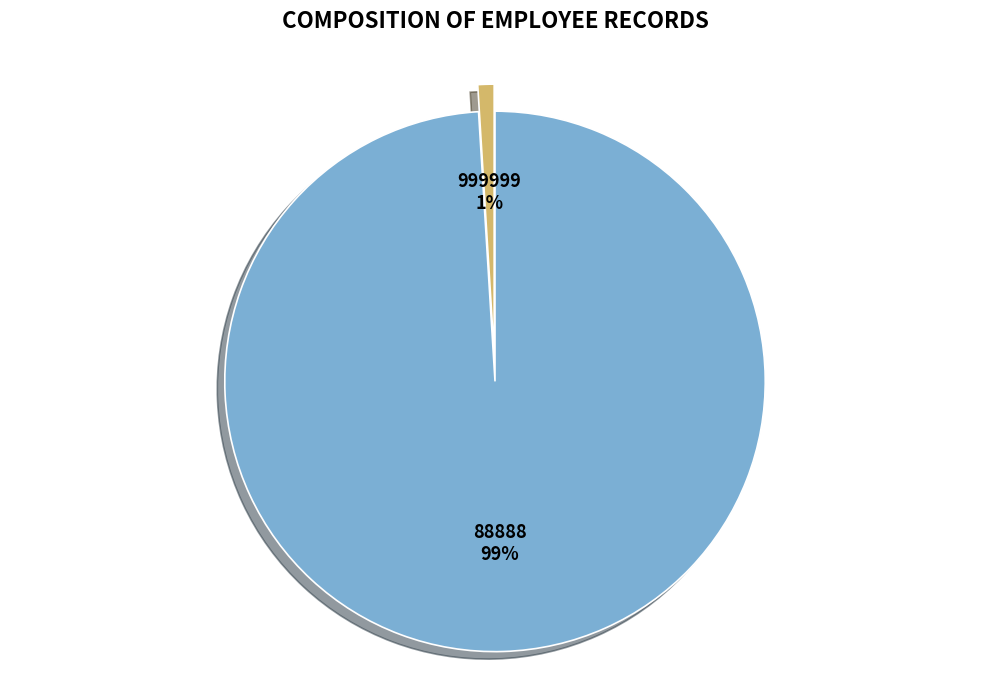

To the nearest percent, what is the average slice percentage?

50%